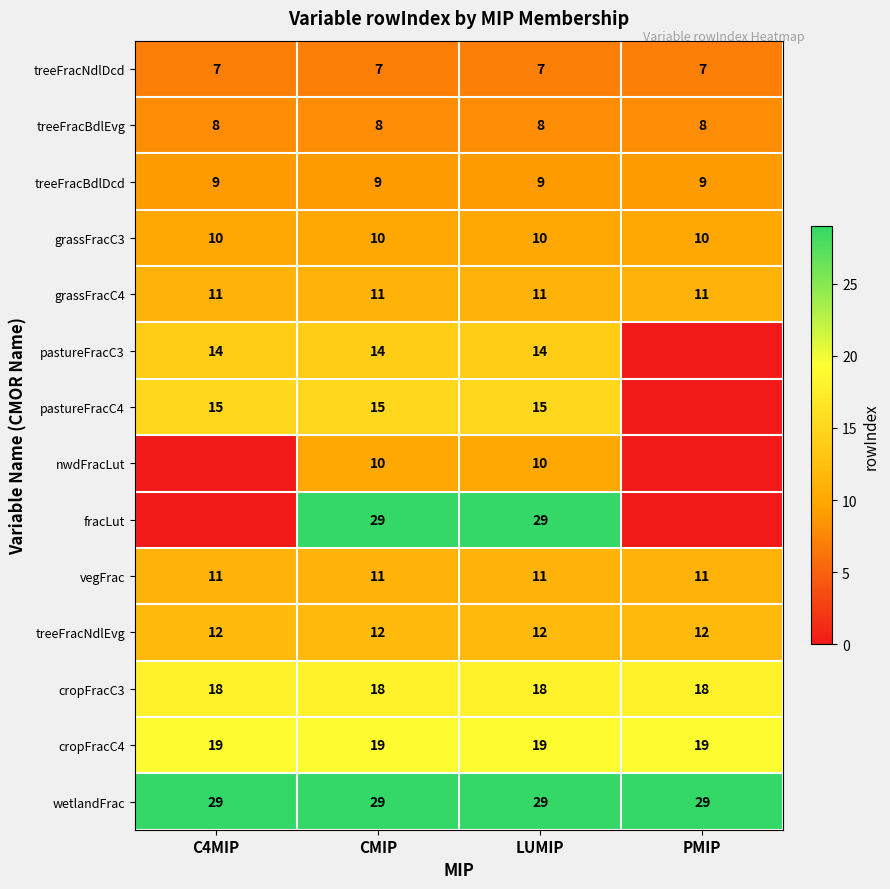

True or false: vegFrac has a value of 15 at CMIP.

False